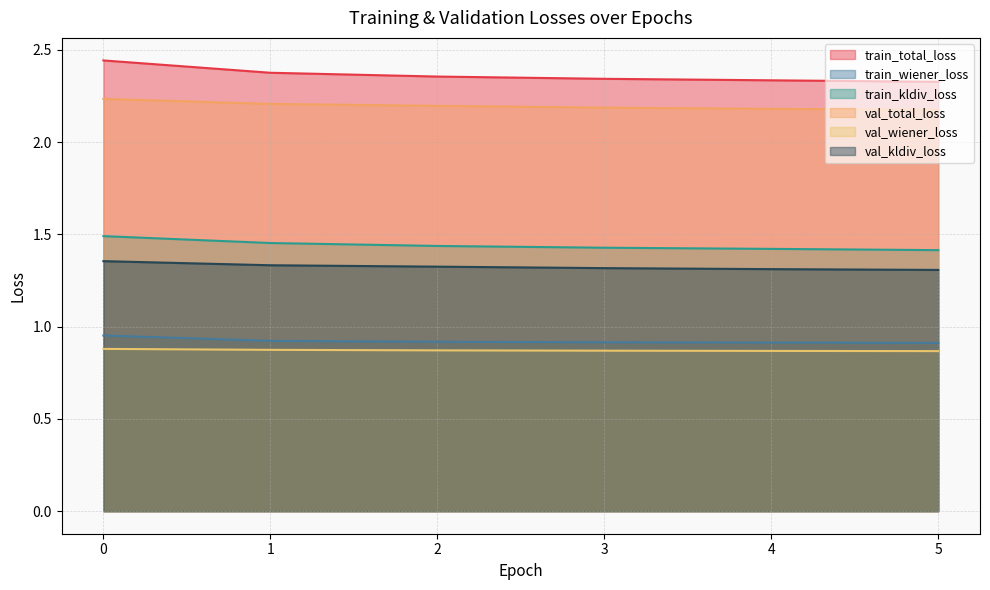

What is the total value across all series at 2?

9.1